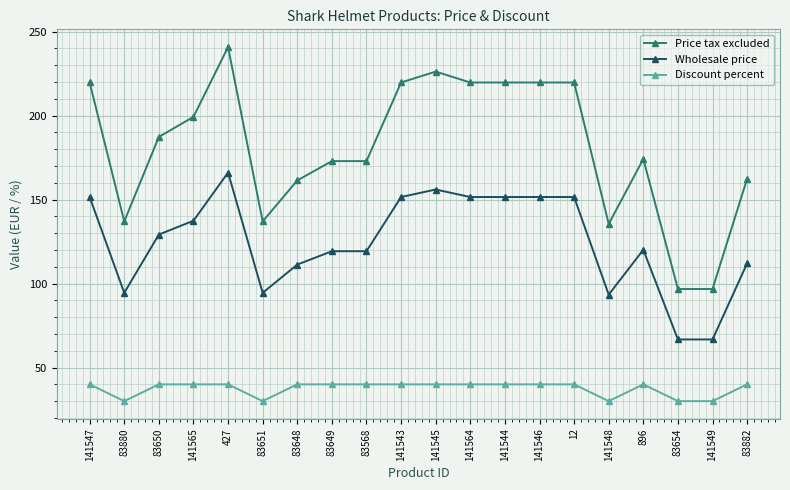

What is the label of the 4th point from the right?

896